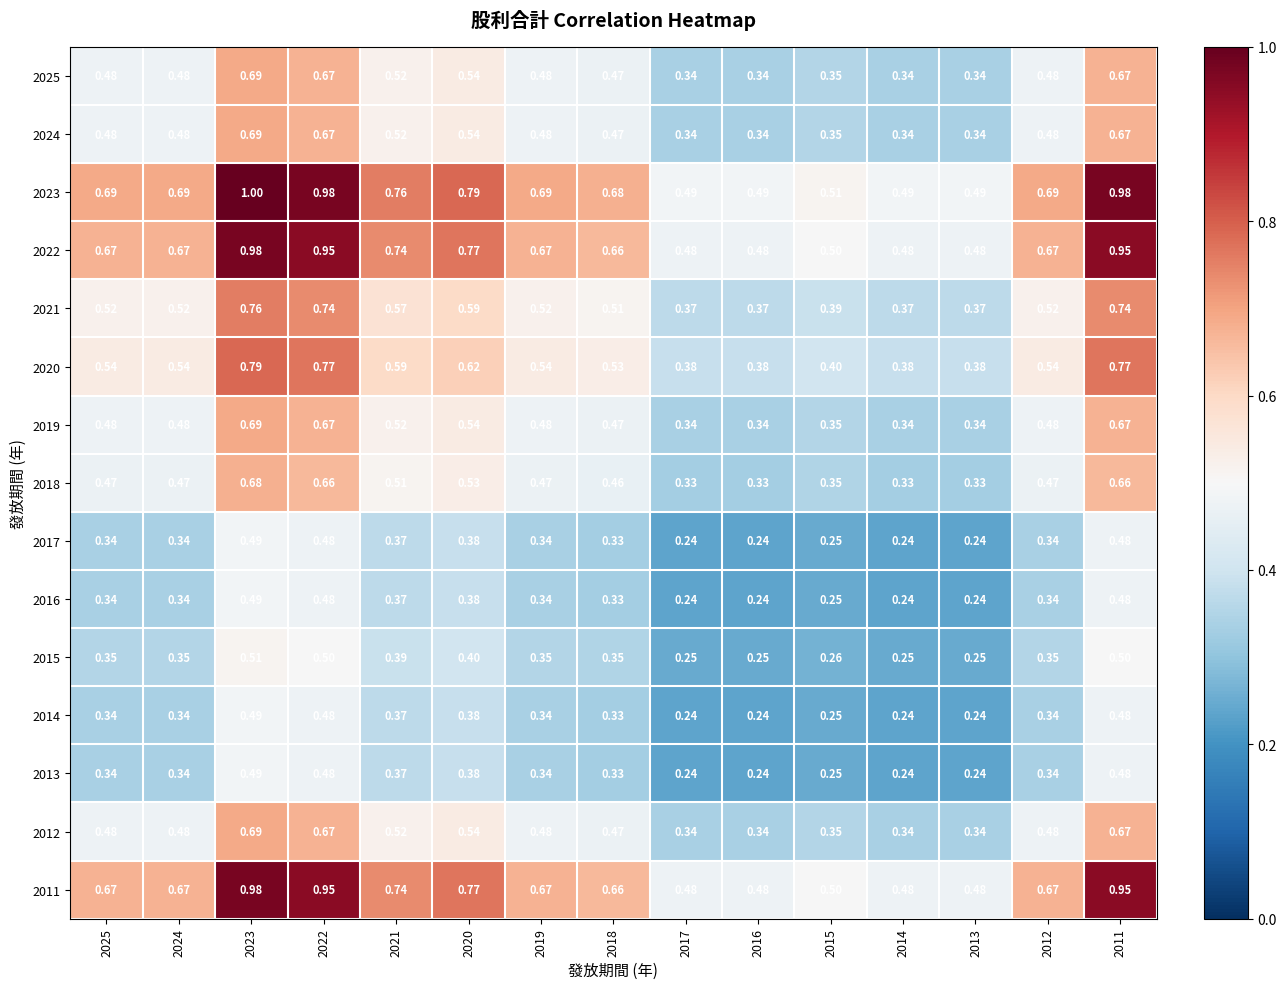

Is the value of 2013 at 2023 greater than the value of 2020 at 2014?

Yes